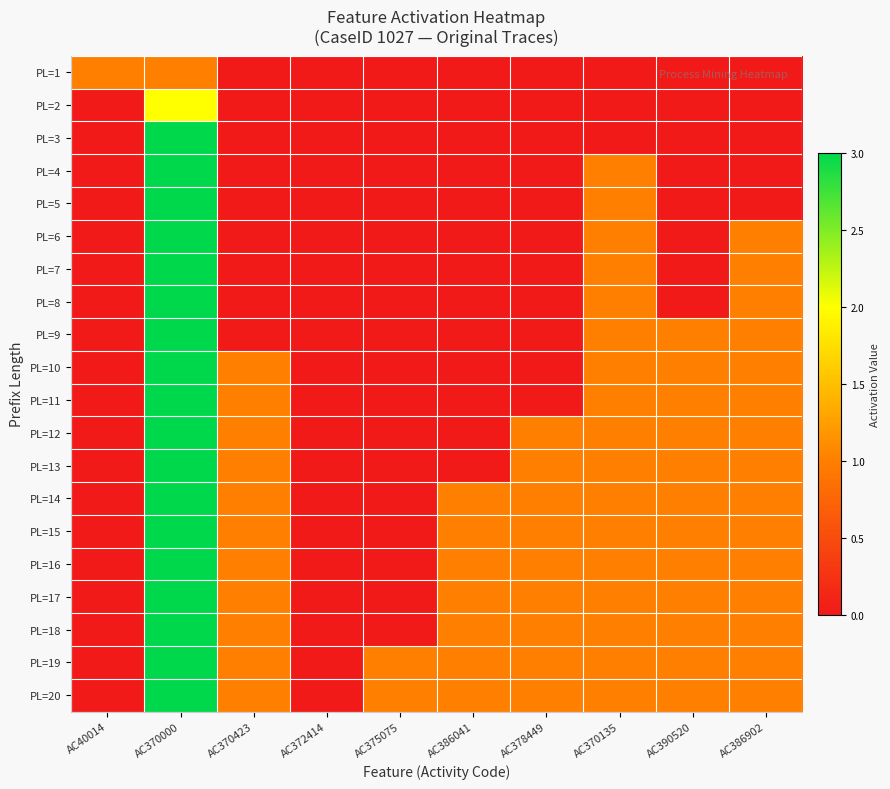

Count the number of data series in this chart.

20